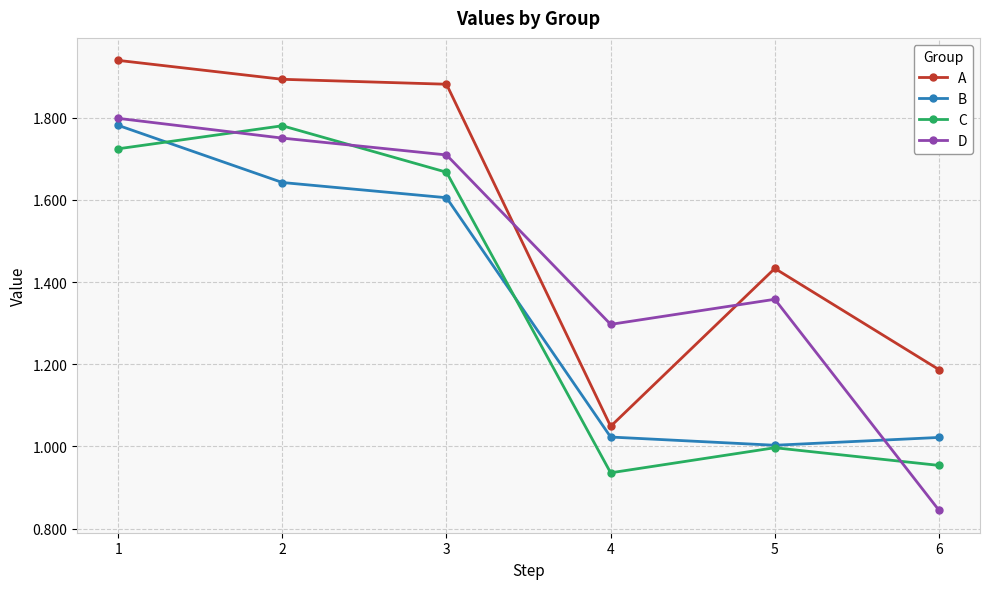

Which category has the lowest value in the A series?

4